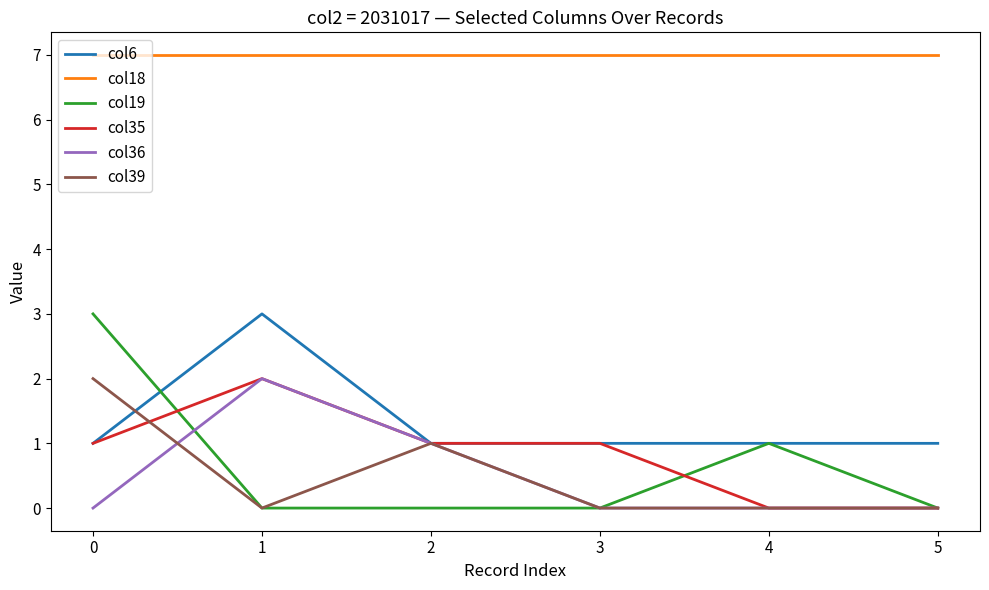

True or false: col36 has a value of 1 at 4.

False